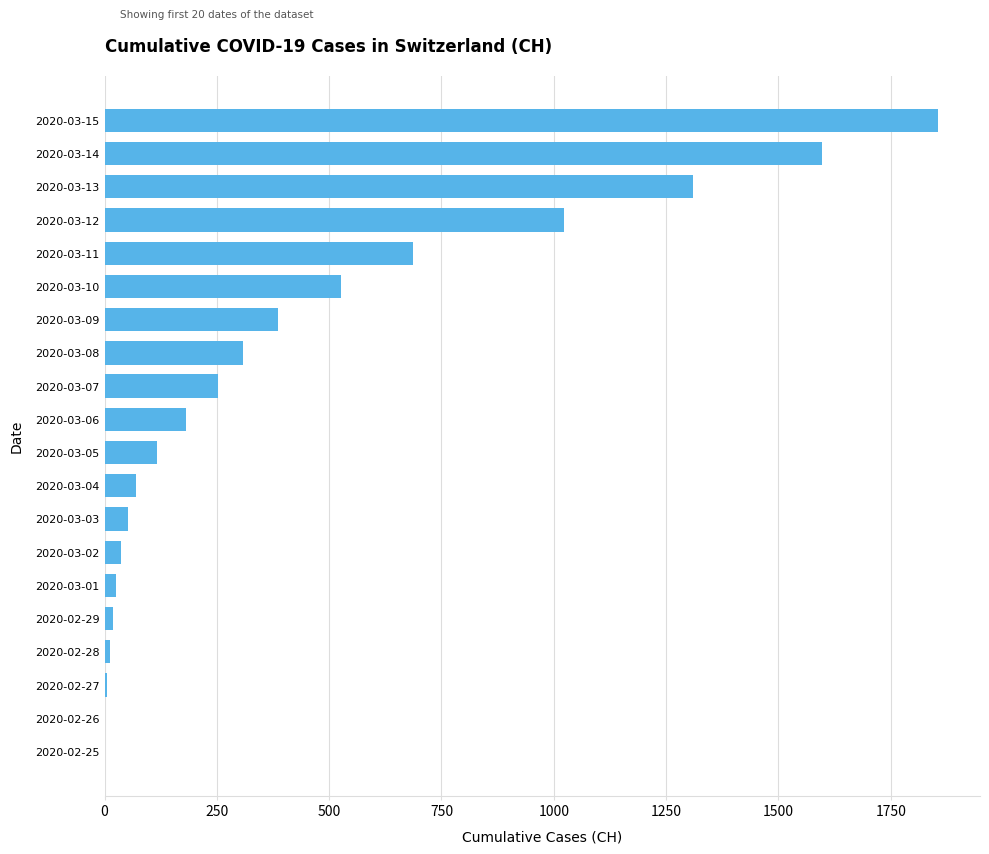

Count the number of categories in the chart.

20